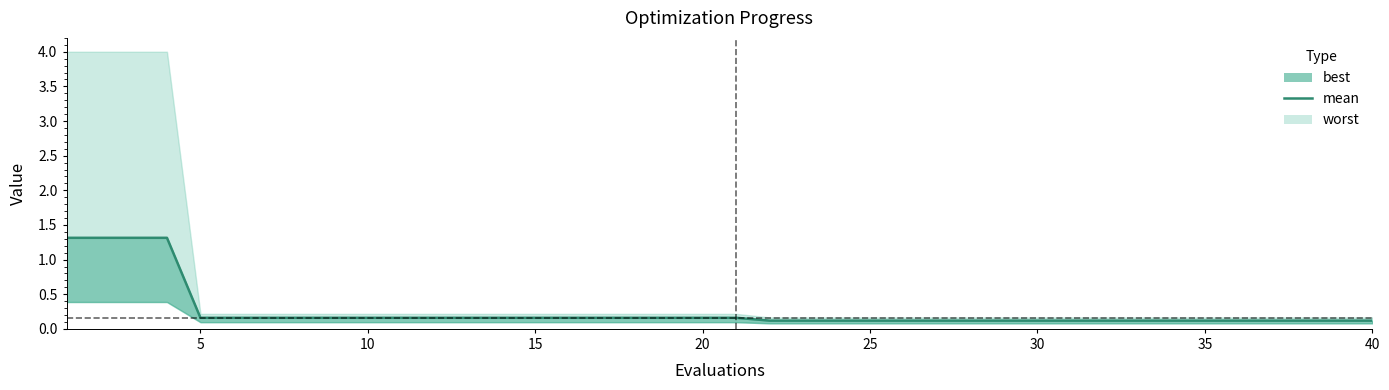

What is the sum of all values?

10.2